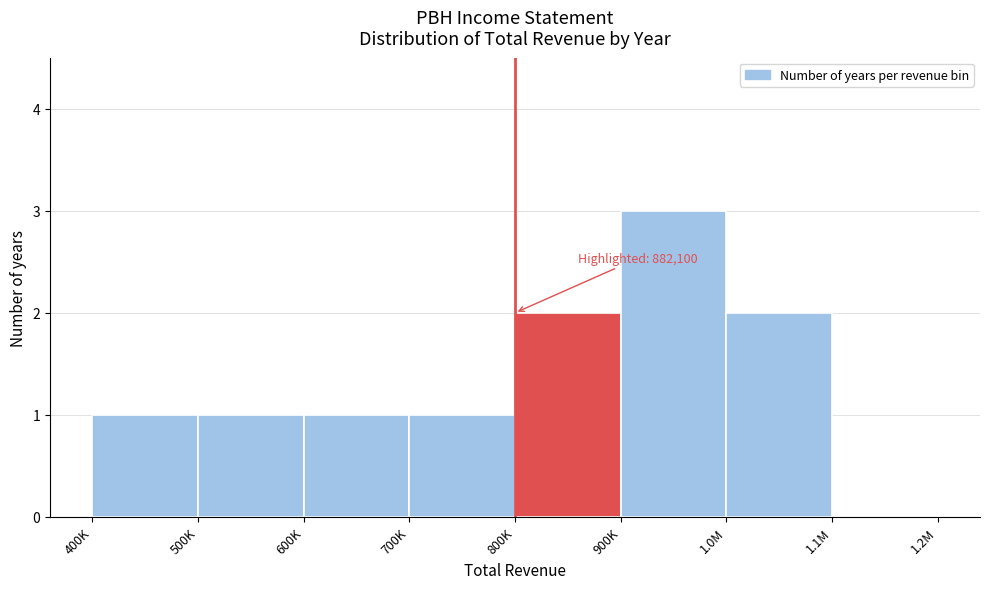

Reading left to right, list all the values displayed in this chart.

400K=1	500K=1	600K=1	700K=1	800K=2	900K=3	1.0M=2	1.1M=0